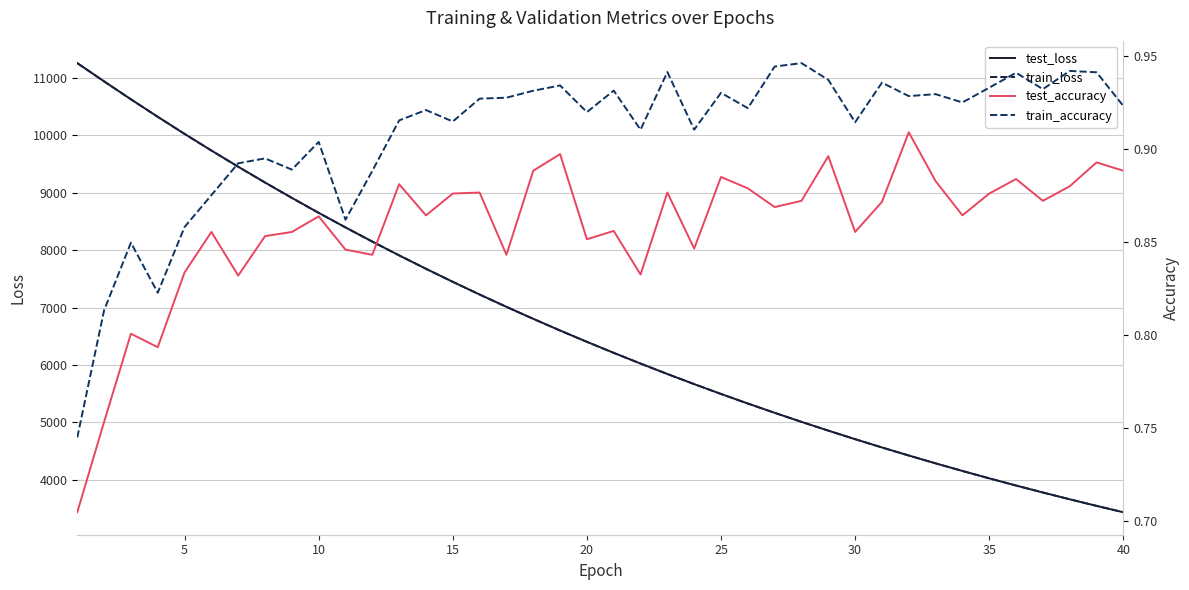

What is the maximum value for test_loss?

11261.3